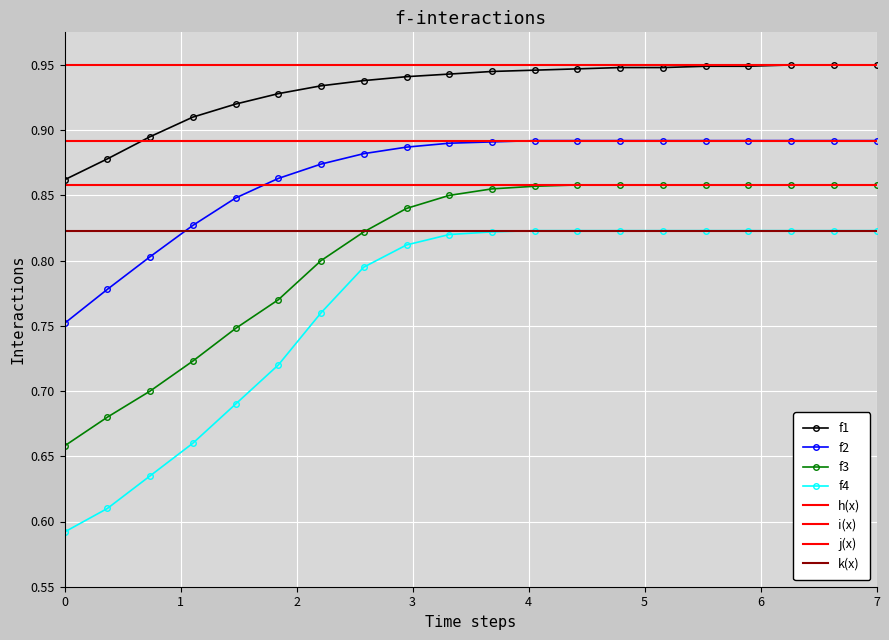

True or false: f1 and f2 intersect in this chart.

False